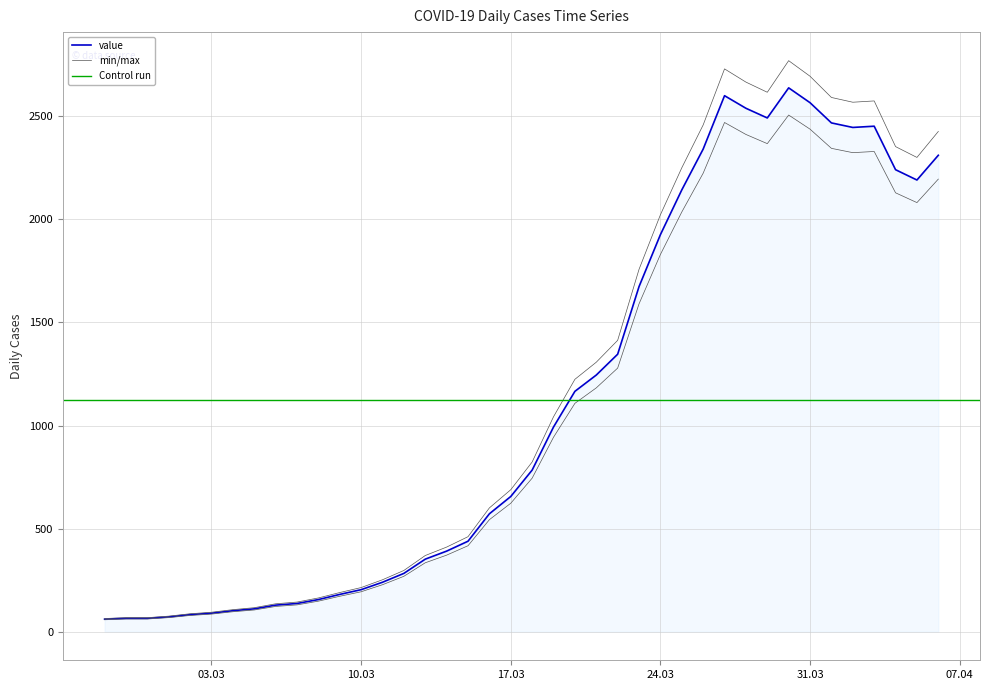

Between 2020-03-13 and 2020-03-06, which is larger?

2020-03-13